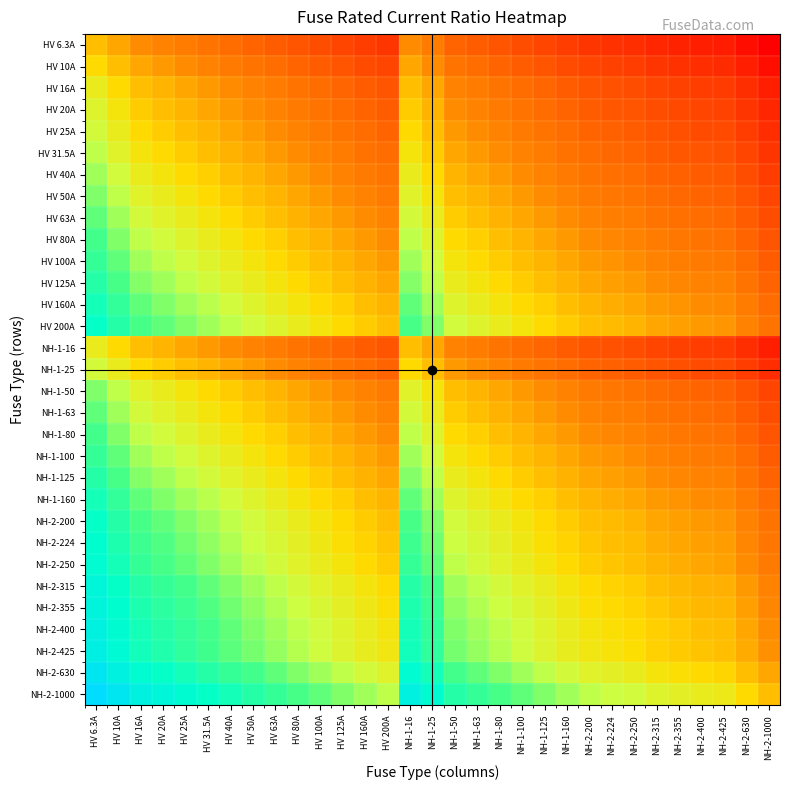

At which category does the chart reach its peak across all series?

HV 6.3A